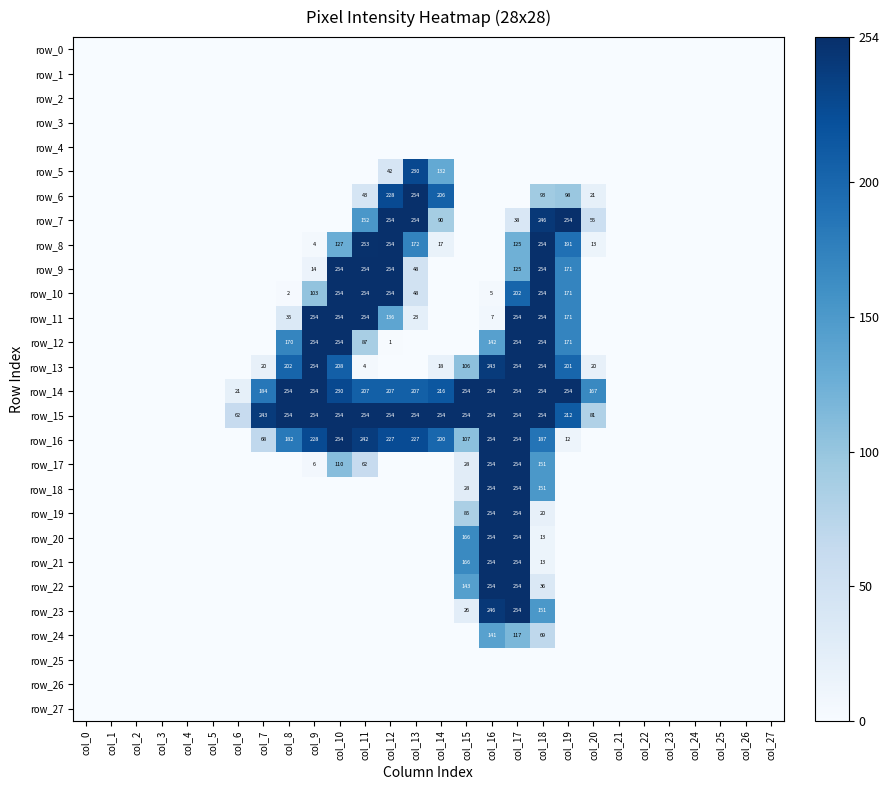

Which series has the largest range (max minus min)?

row_6